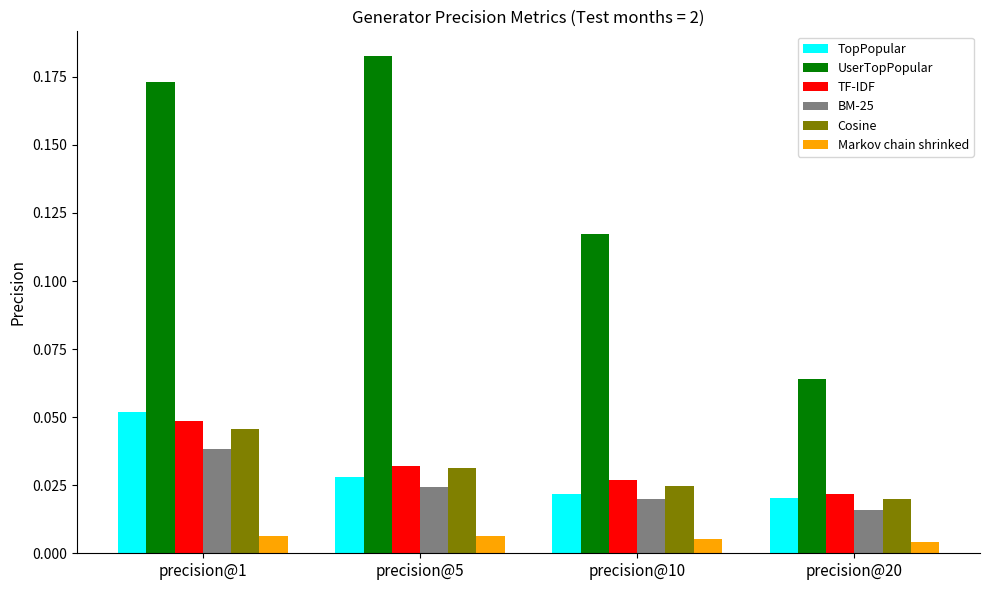

At which label is TF-IDF closest to 0?

precision@20